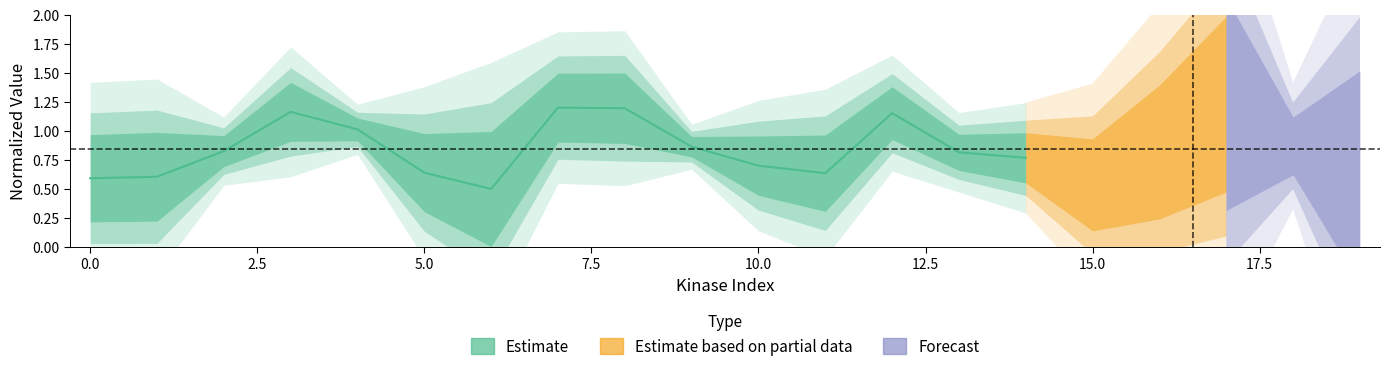

Between 2.5 and 17.5, which is larger?

17.5